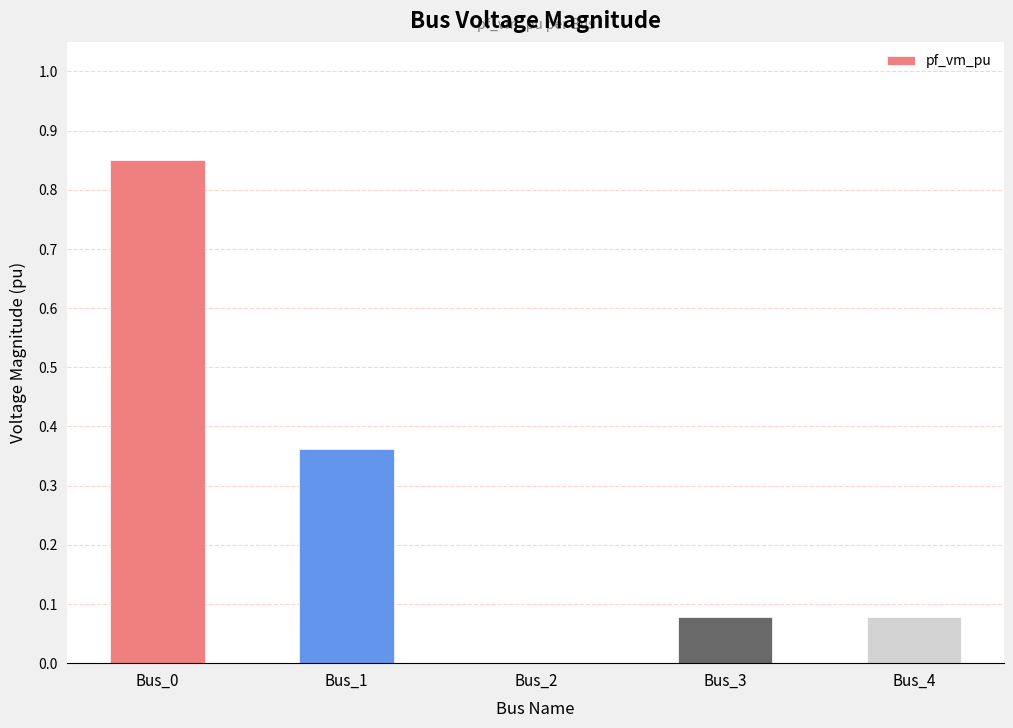

Which category has the highest value across all series?

Bus_0